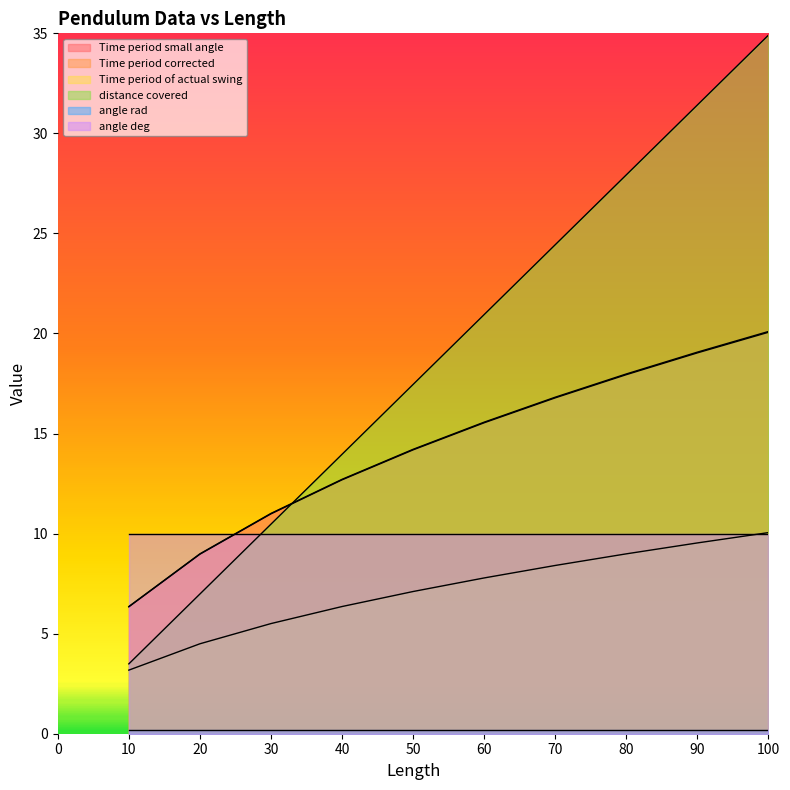

What is the minimum value for Time period of actual swing?

3.2